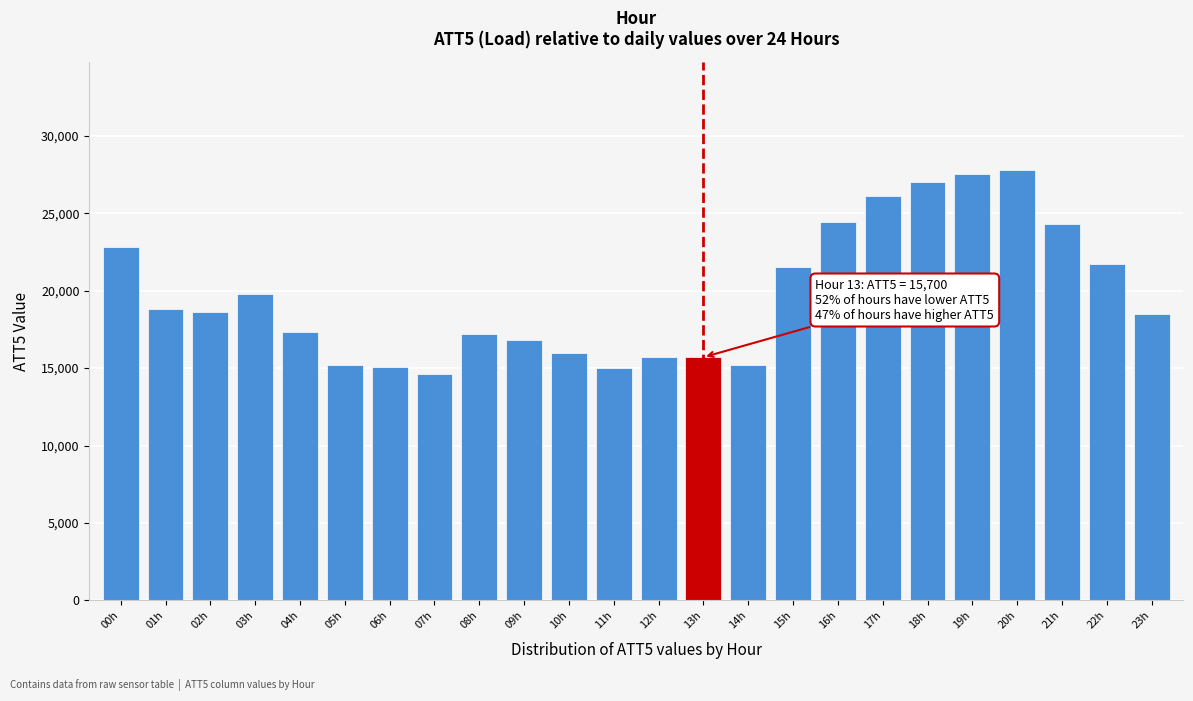

What value does the data have at 14h?

15200